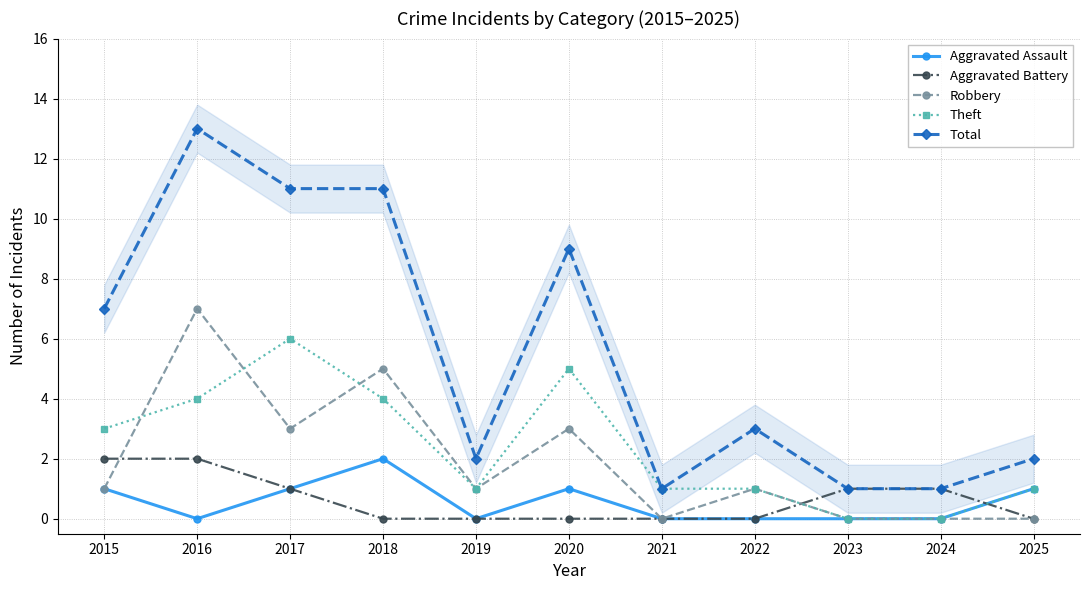

Between 2021 and 2022, which series saw the biggest shift?

Total